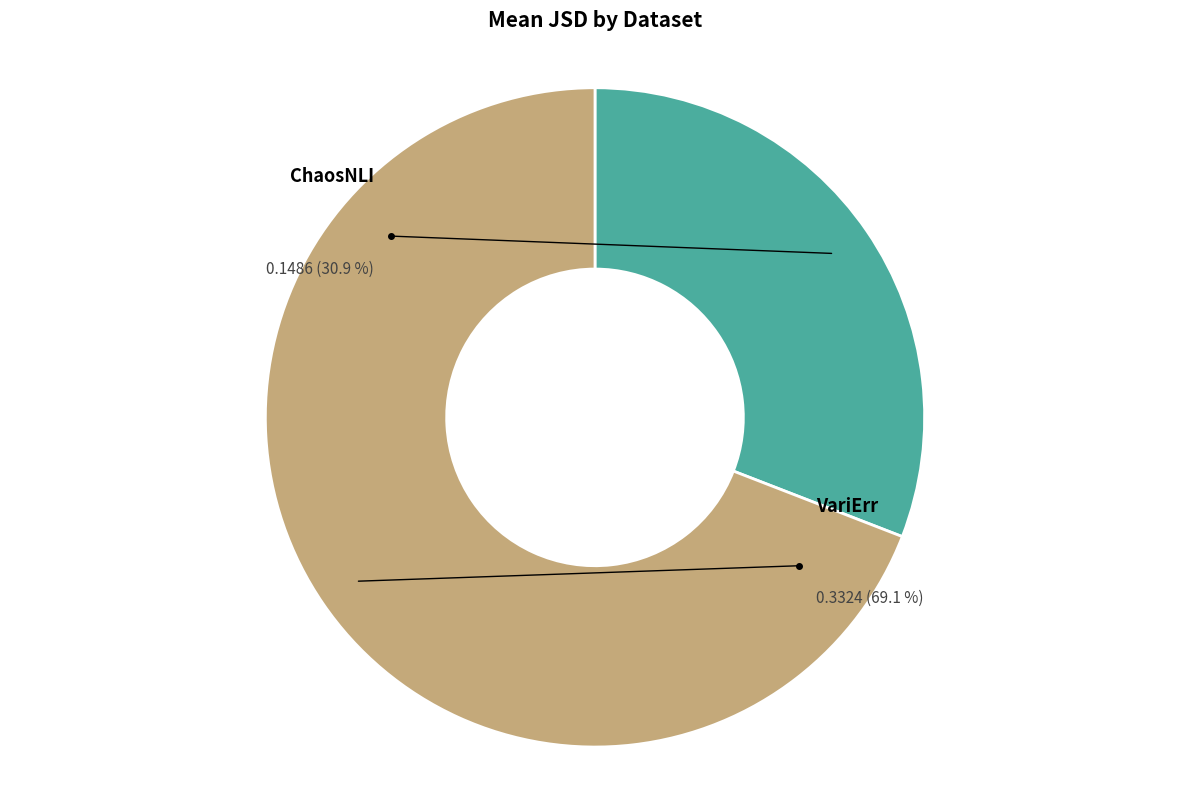

To the nearest percent, what is the combined percentage of ChaosNLI and VariErr?

100%